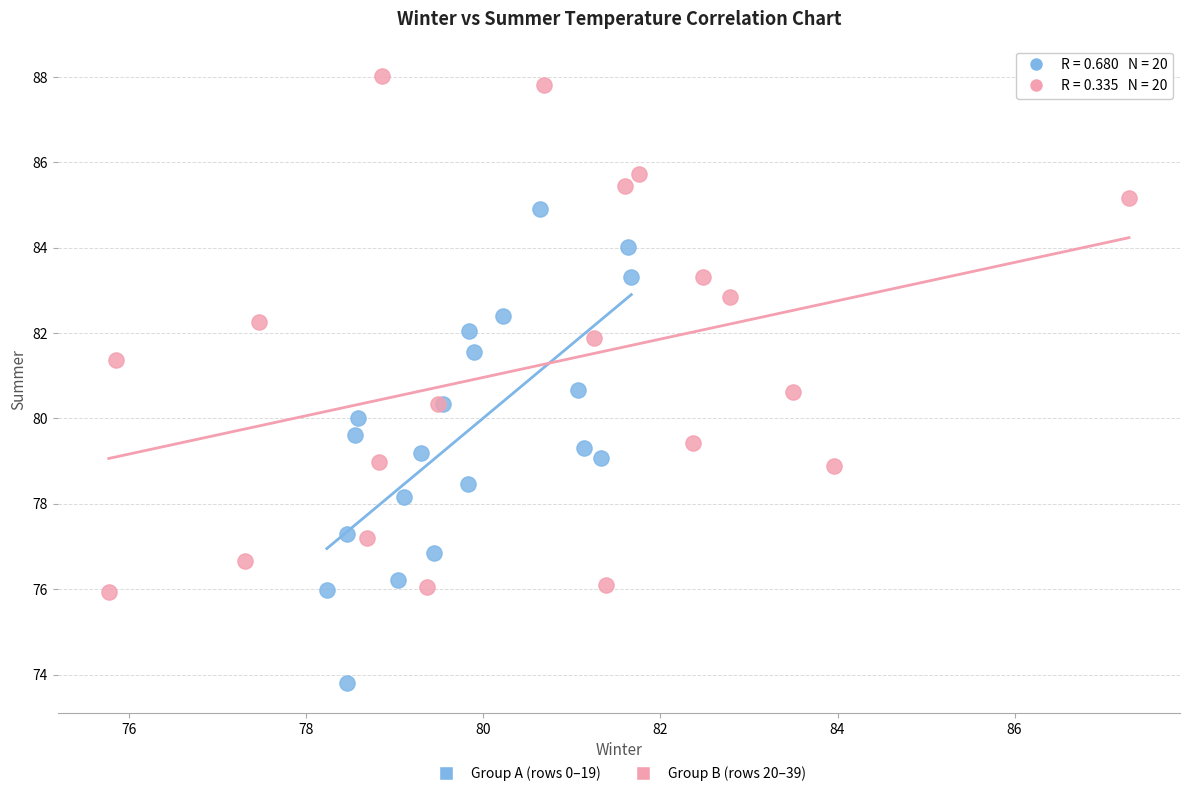

Which series has the largest Y range (max minus min)?

Group B (rows 20–39)